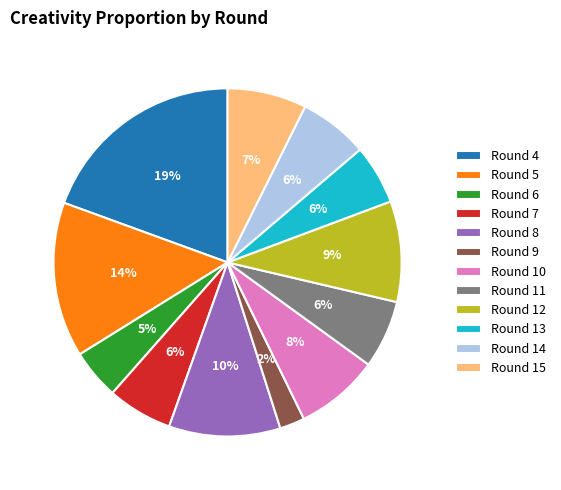

Between Round 6 and Round 9, which is larger?

Round 6